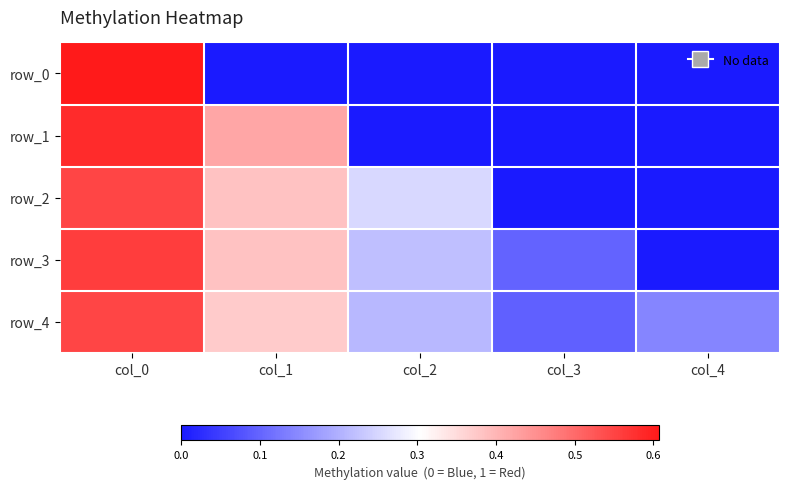

List the series in order of their peak value, lowest first.

row_4, row_2, row_3, row_1, row_0